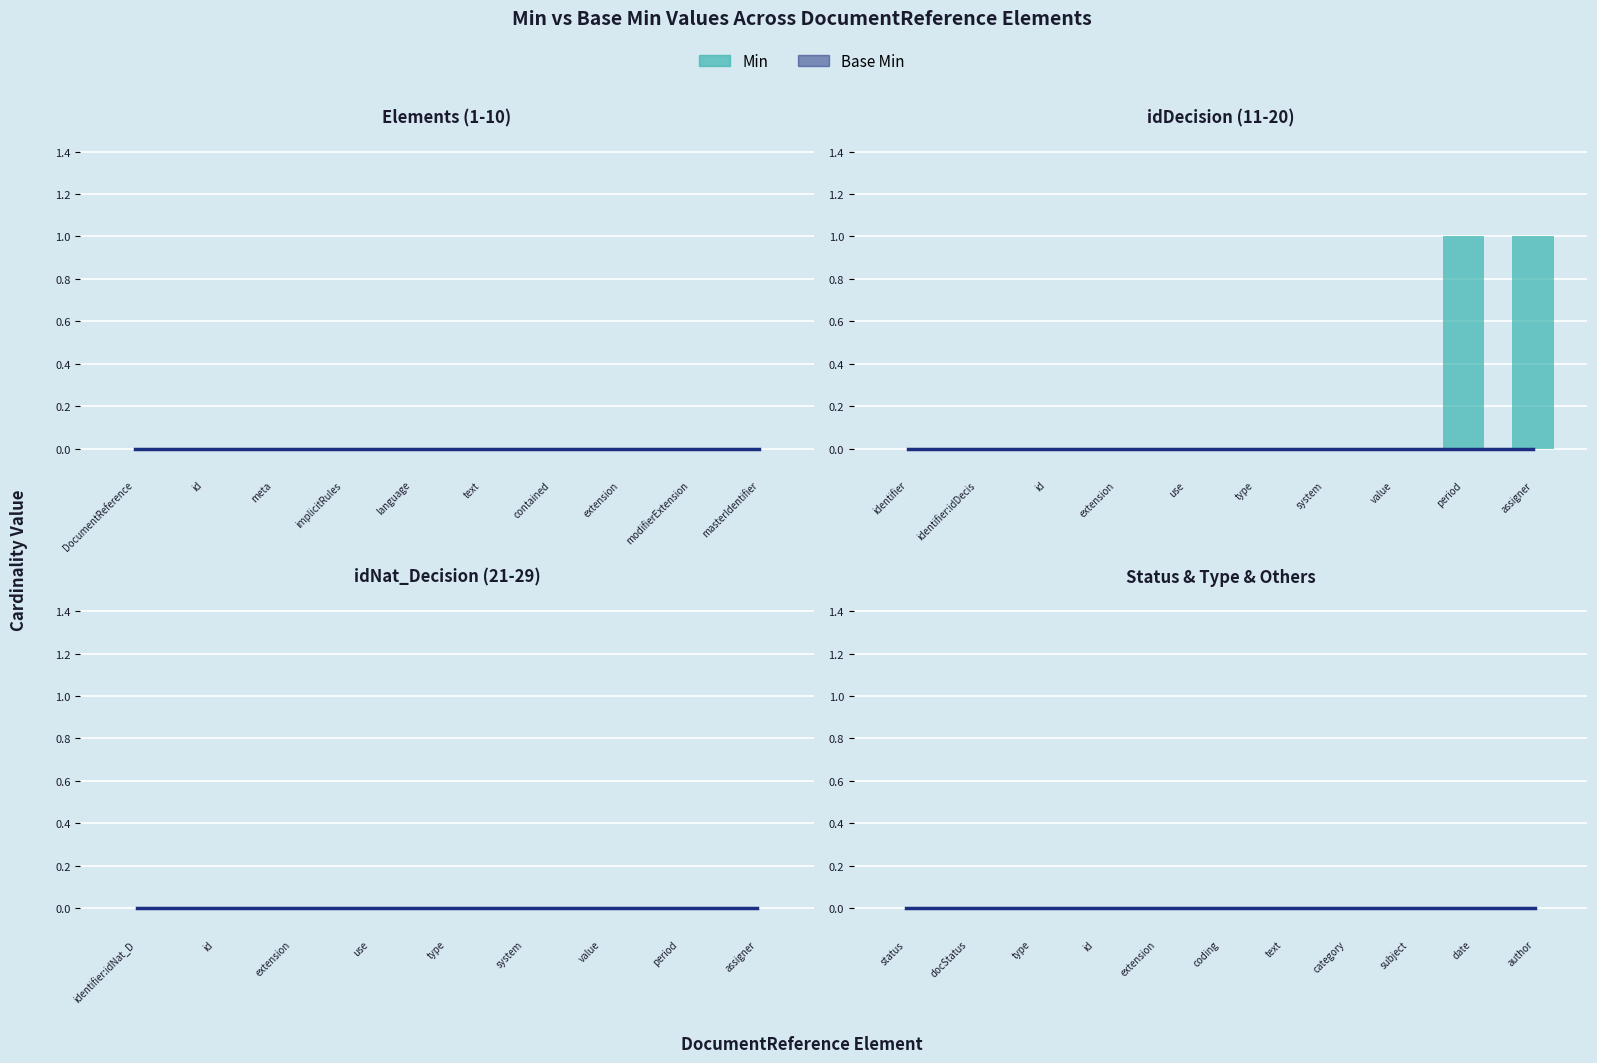

Rank the categories by Base Min value from highest to lowest.

DocumentReference, DocumentReference.id, DocumentReference.meta, DocumentReference.implicitRules, DocumentReference.language, DocumentReference.text, DocumentReference.contained, DocumentReference.extension, DocumentReference.modifierExtension, DocumentReference.masterIdentifier, DocumentReference.identifier, DocumentReference.identifier:idDecision, DocumentReference.identifier:idDecision.id, DocumentReference.identifier:idDecision.extension, DocumentReference.identifier:idDecision.use, DocumentReference.identifier:idDecision.type, DocumentReference.identifier:idDecision.system, DocumentReference.identifier:idDecision.value, DocumentReference.identifier:idDecision.period, DocumentReference.identifier:idDecision.assigner, DocumentReference.identifier:idNat_Decision, DocumentReference.identifier:idNat_Decision.id, DocumentReference.identifier:idNat_Decision.extension, DocumentReference.identifier:idNat_Decision.use, DocumentReference.identifier:idNat_Decision.type, DocumentReference.identifier:idNat_Decision.system, DocumentReference.identifier:idNat_Decision.value, DocumentReference.identifier:idNat_Decision.period, DocumentReference.identifier:idNat_Decision.assigner, DocumentReference.status, DocumentReference.docStatus, DocumentReference.type, DocumentReference.type.id, DocumentReference.type.extension, DocumentReference.type.coding, DocumentReference.type.text, DocumentReference.category, DocumentReference.subject, DocumentReference.date, DocumentReference.author